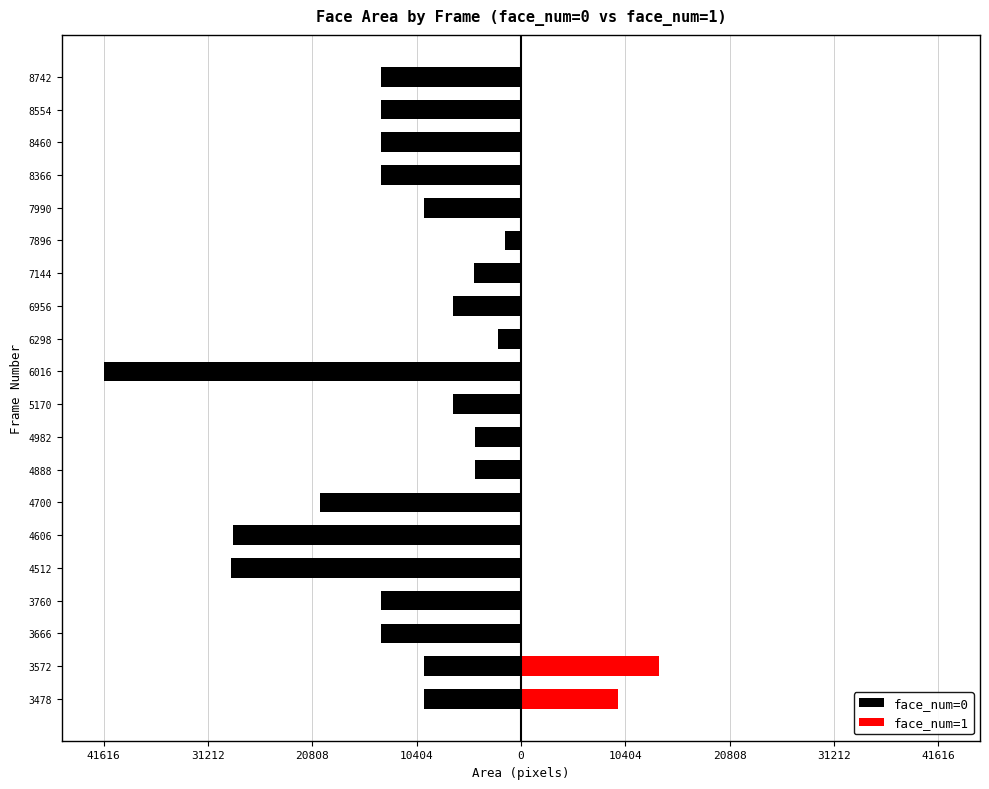

What is the spread (max minus min) of values at 5170?

6724